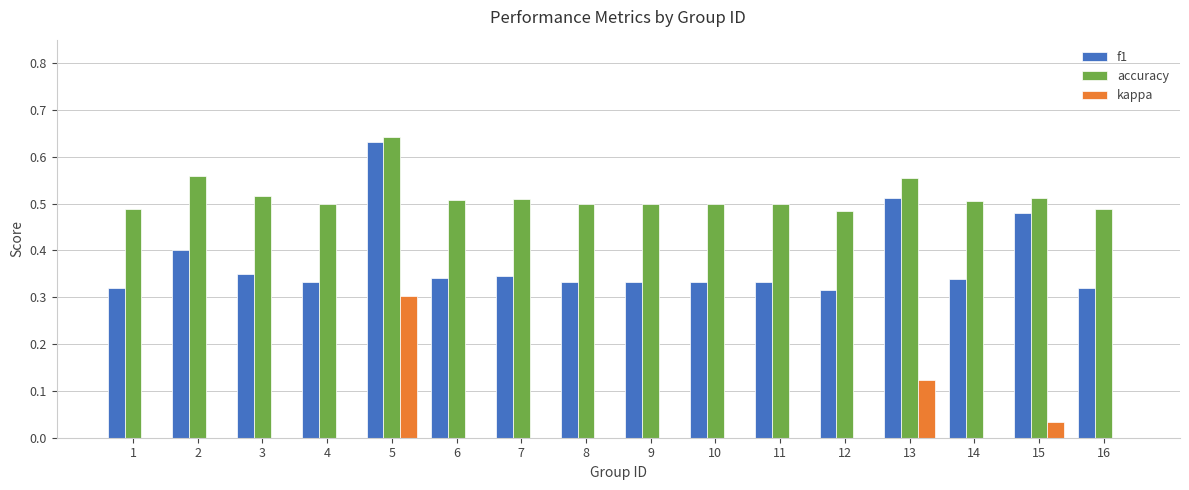

The accuracy series shows 0.1 at 14. True or false?

False